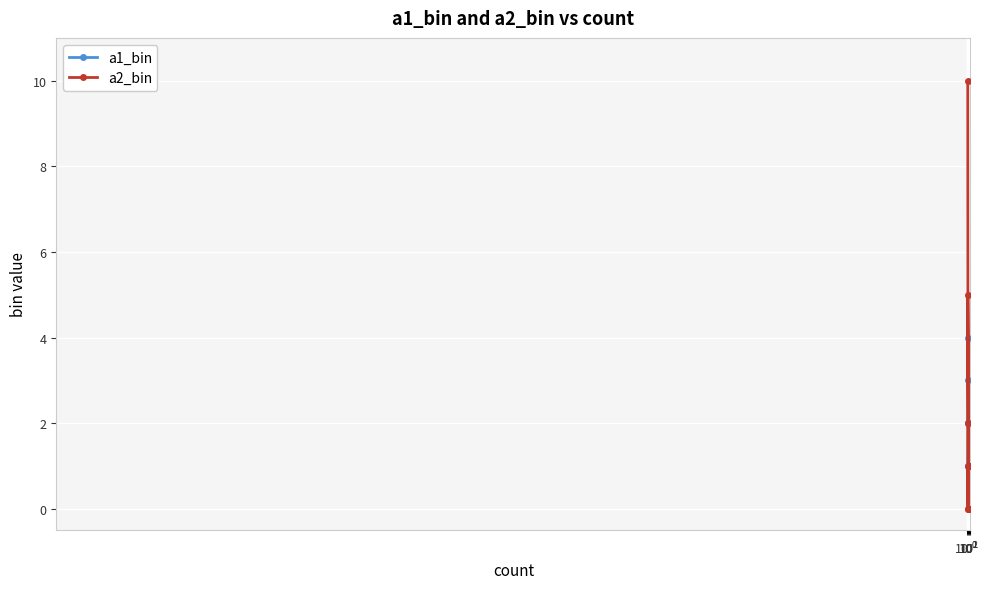

True or false: a1_bin has more than 0 interior local peaks.

False